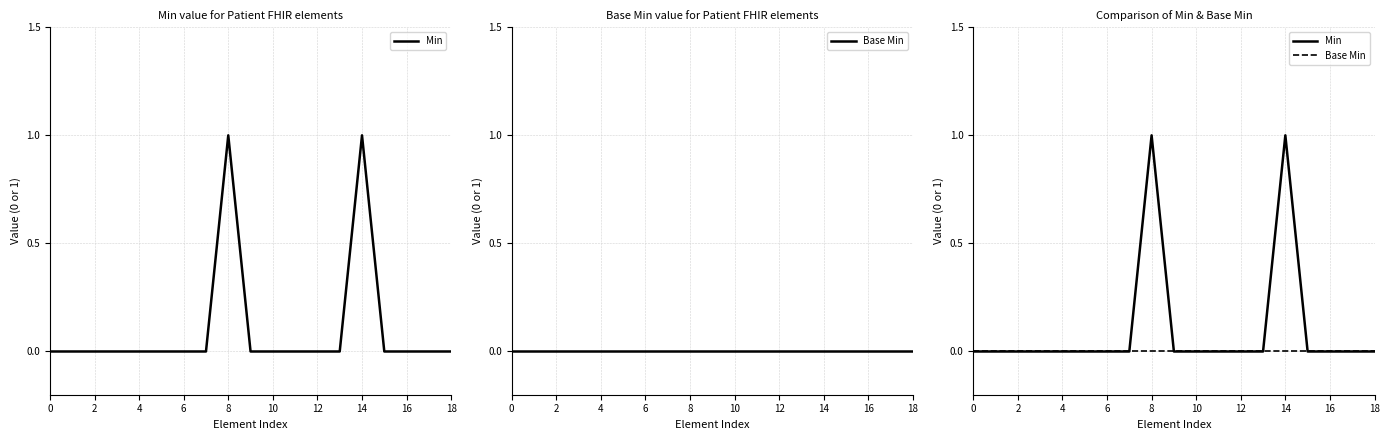

Does the chart display data point markers on the line(s)?

No